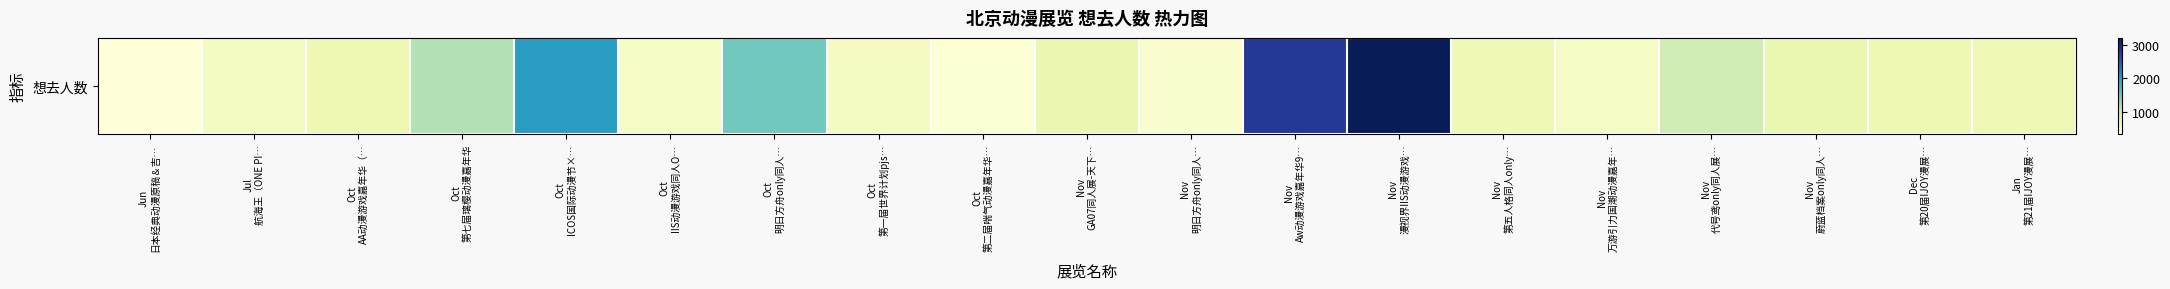

Reading left to right, transcribe all the data shown in this chart.

Jun
日本经典动漫原稿＆吉…=335	Jul
航海王（ONE PI…=537	Oct
AA动漫游戏嘉年华（…=679	Oct
第七届璃樱动漫嘉年华=1146	Oct
ICOS国际动漫节×…=2004	Oct
IIS动漫游戏同人O…=515	Oct
明日方舟only同人…=1477	Oct
第一届世界计划pjs…=548	Oct
第二届喘气动漫嘉年华…=387	Nov
GA07同人展-天下…=706	Nov
明日方舟only同人…=447	Nov
Aw动漫游戏嘉年华9…=2787	Nov
漫视界IIS动漫游戏…=3201	Nov
第五人格同人only…=651	Nov
万游引力国潮动漫嘉年…=523	Nov
代号鸢only同人展…=972	Nov
蔚蓝档案only同人…=726	Dec
第20届IJOY漫展…=675	Jan
第21届IJOY漫展…=655